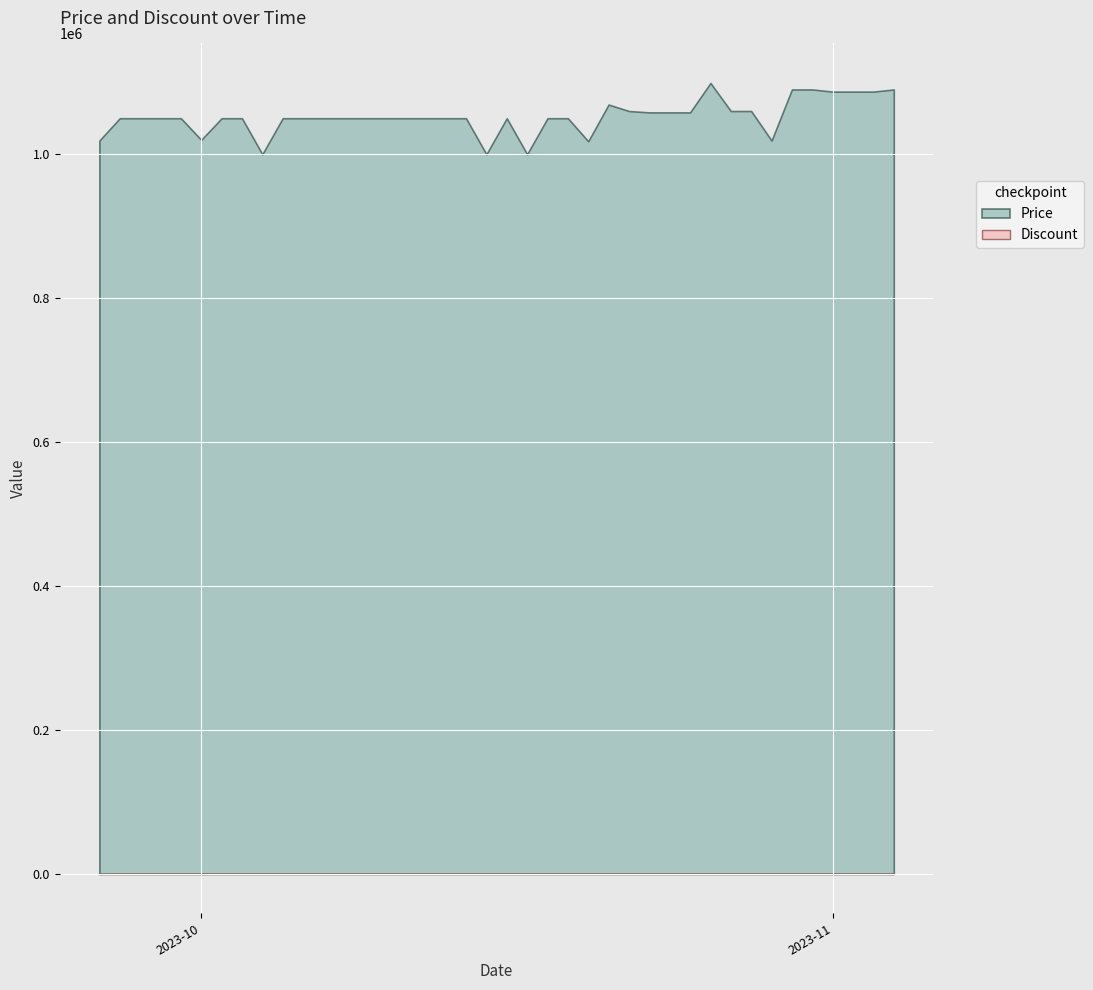

True or false: Discount has more than 0 interior local peaks.

False